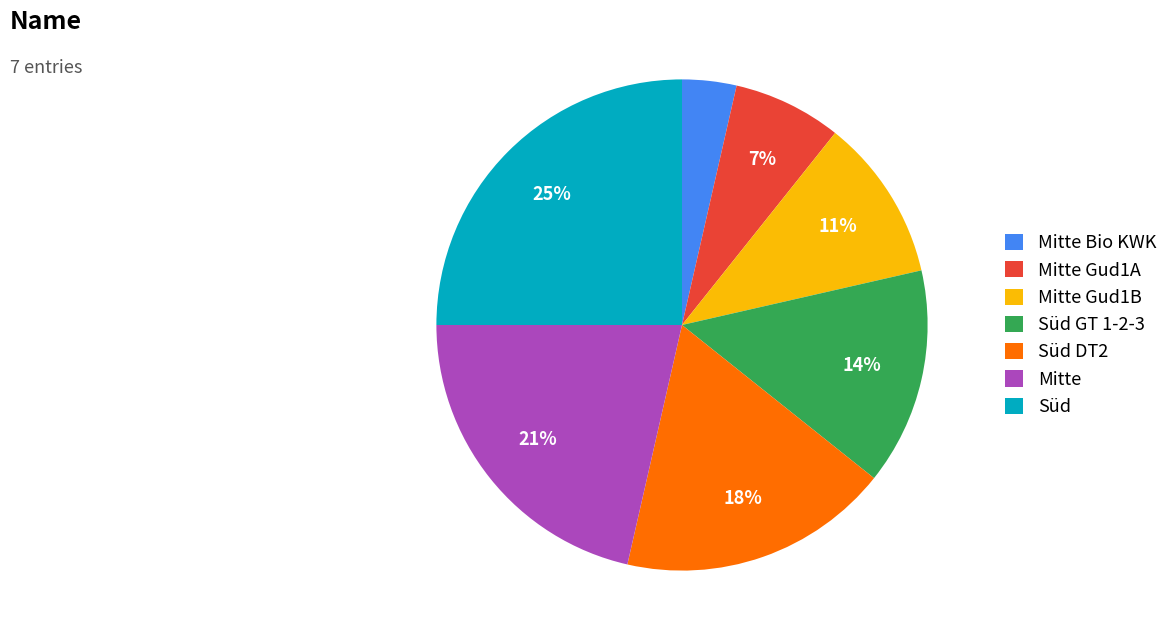

How many segments does this pie chart have?

7